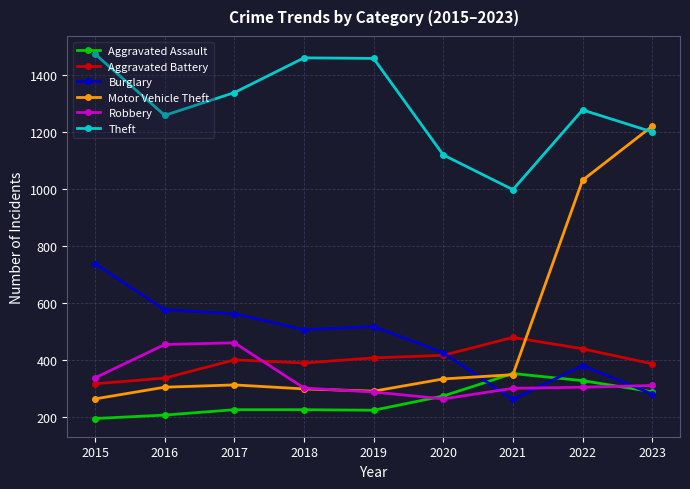

Which category has the lowest value across all series?

2015